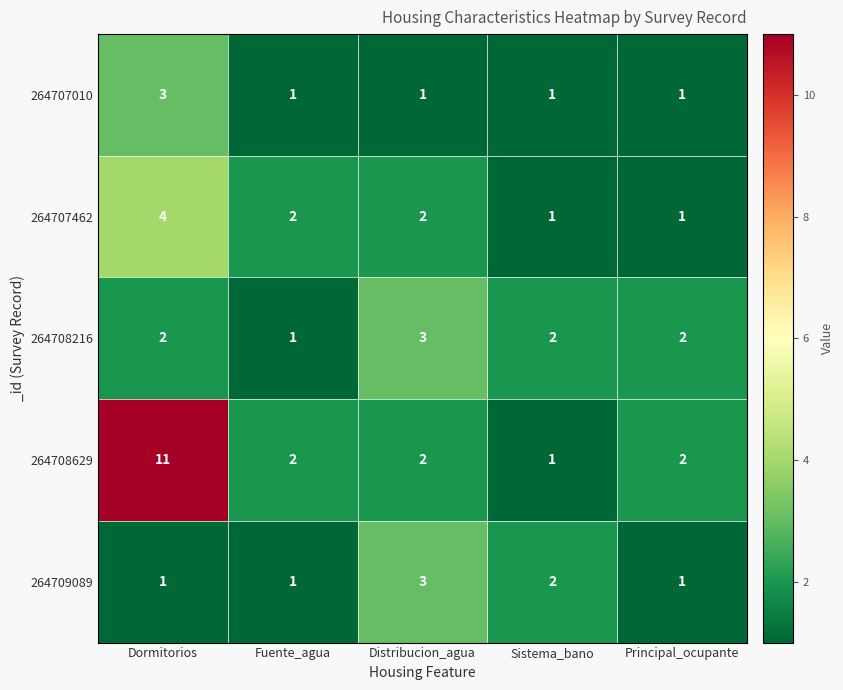

True or false: 264708629 has a value of 11 at Dormitorios.

True